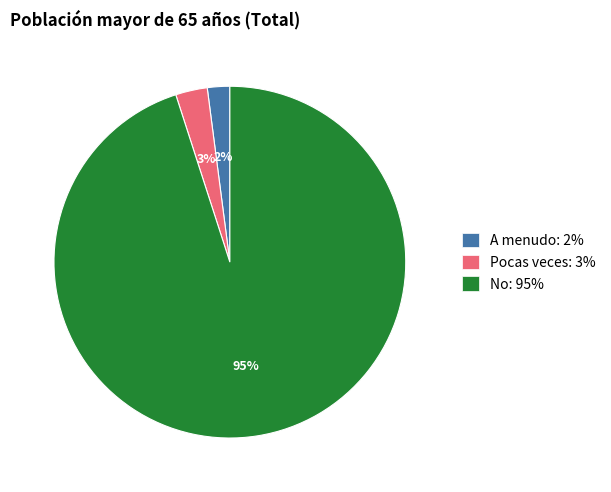

To the nearest percent, what portion does No: 95% represent?

95%